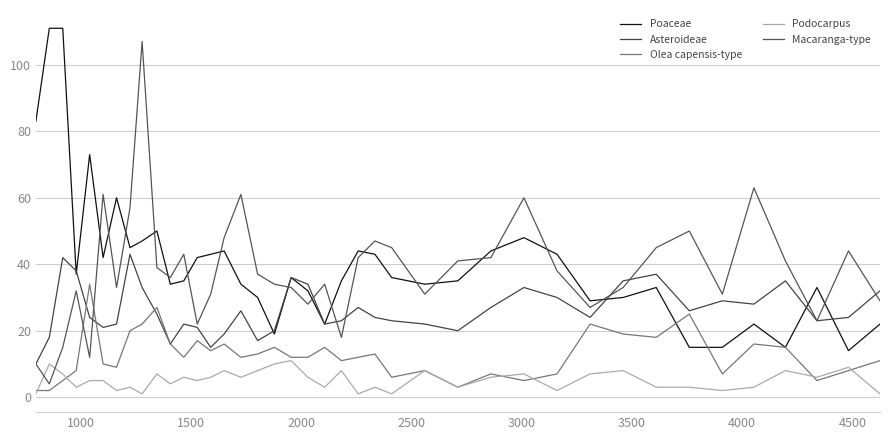

Count the number of categories in the chart.

40